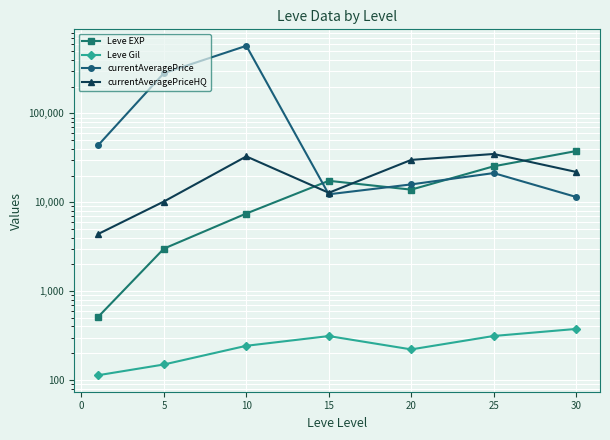

Rank the series by their maximum value, from highest to lowest.

currentAveragePrice, Leve EXP, currentAveragePriceHQ, Leve Gil